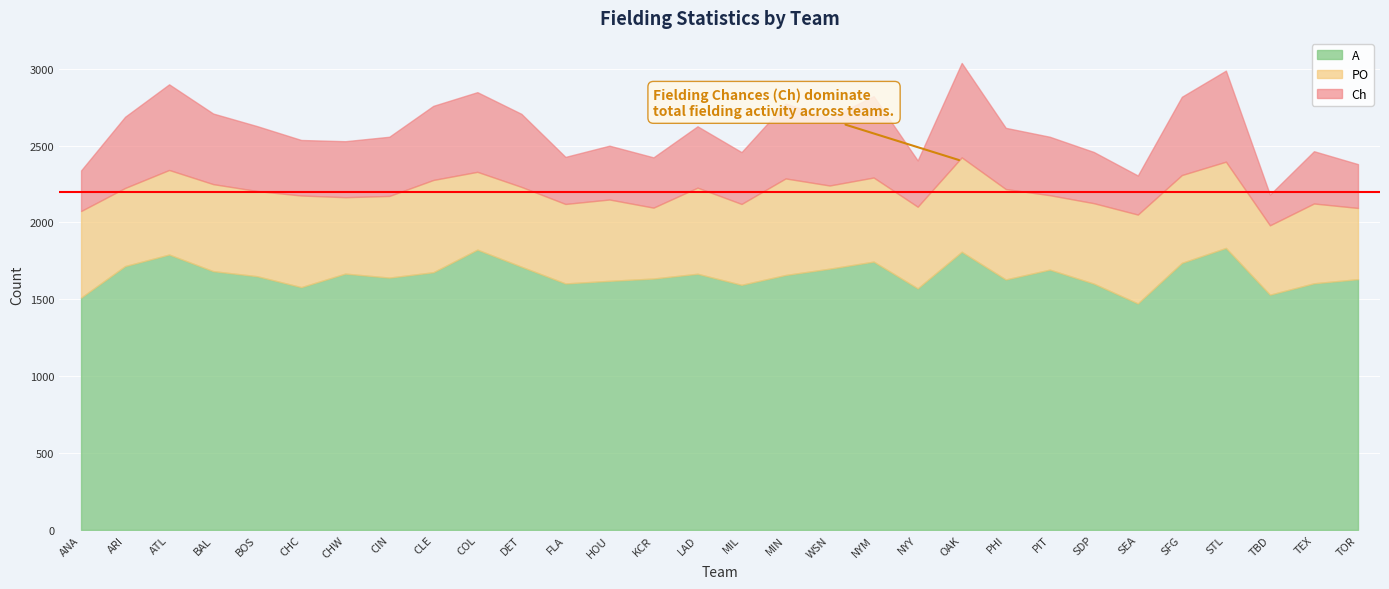

What is the total value across all series at PHI?

2615